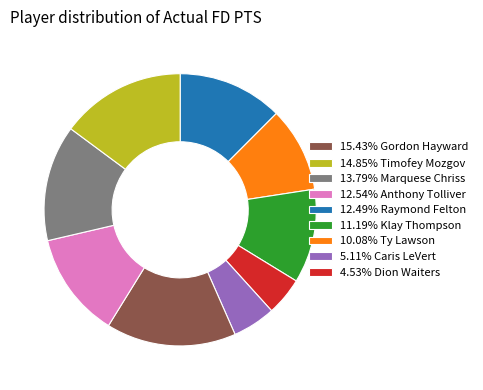

Is the sum of 4.53% Dion Waiters and 5.11% Caris LeVert greater than half?

No